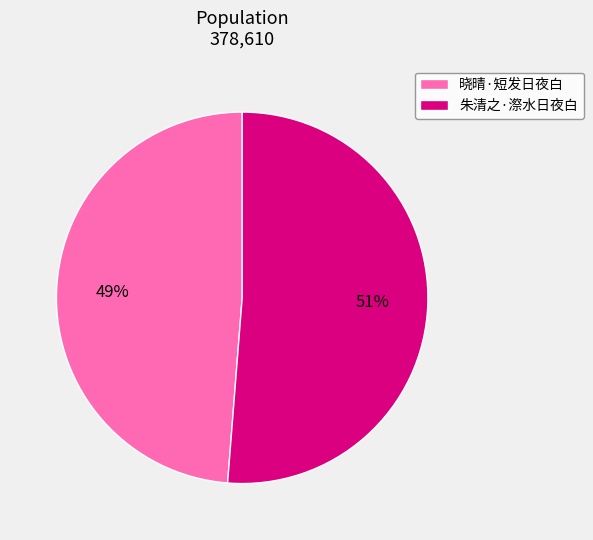

How many slices are in this pie chart?

2